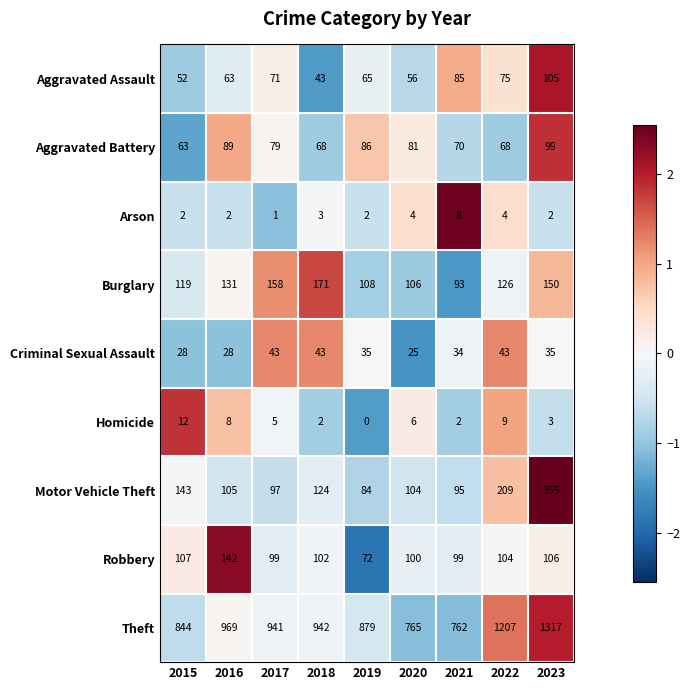

How many Arson values are between 2 and 4?

7